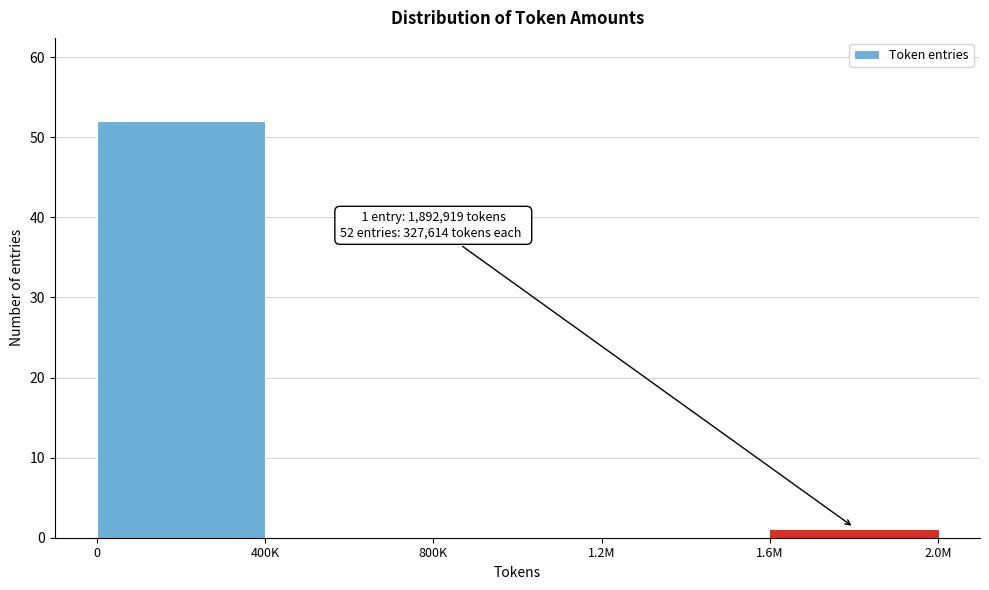

Reading right to left, extract all data points from this chart.

1.6M=1	1.2M=0	800K=0	400K=0	0=52